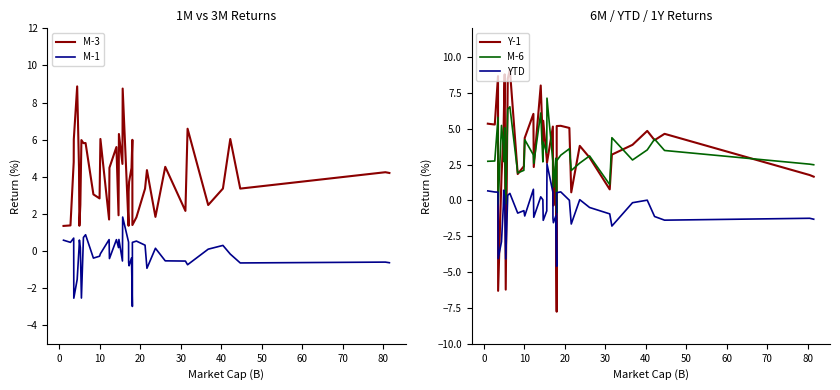

What is the sum of all M-3 values?

162.3